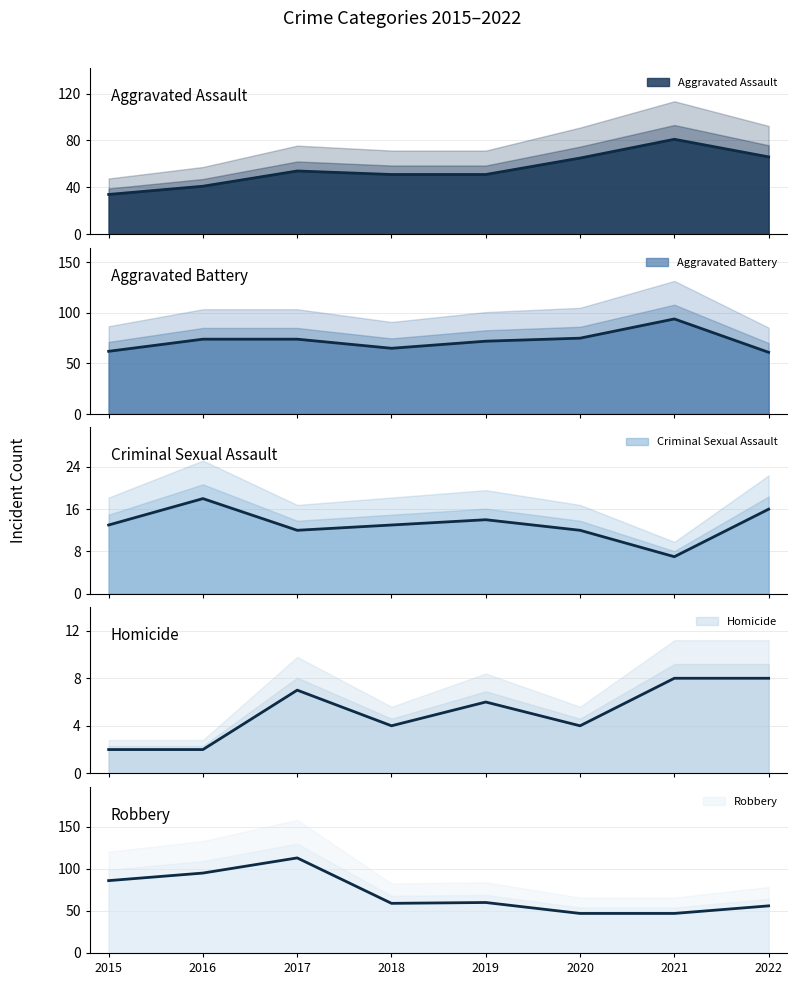

Rank the series by their maximum value, from highest to lowest.

Robbery, Aggravated Battery, Aggravated Assault, Criminal Sexual Assault, Homicide